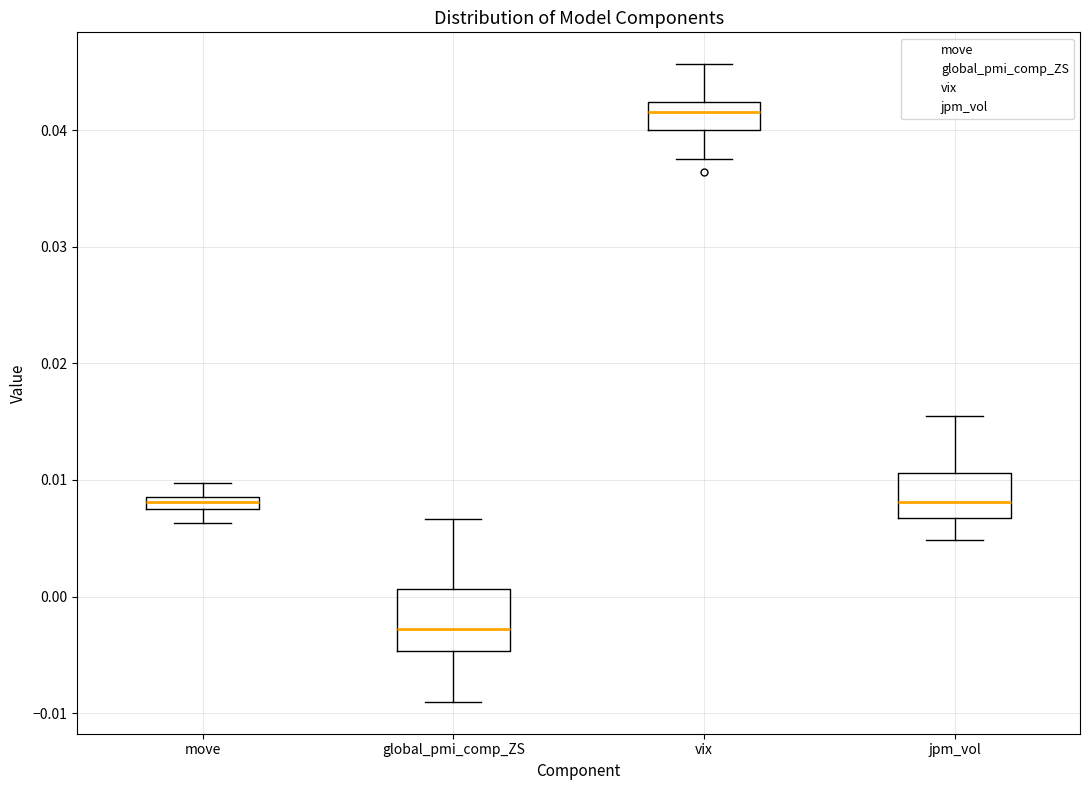

Which box has the lowest median line?

global_pmi_comp_ZS